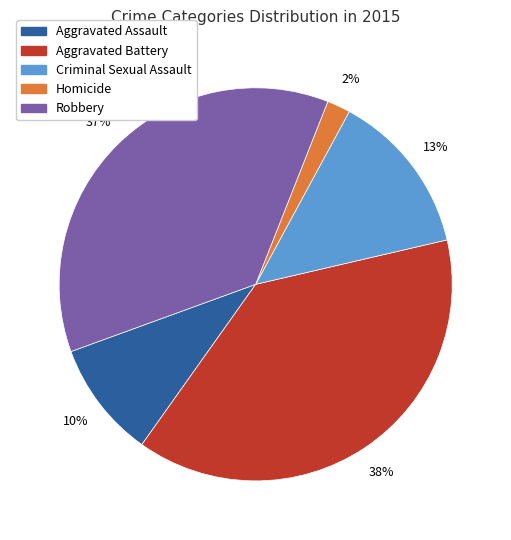

Which has a higher value, Robbery or Criminal Sexual Assault?

Robbery